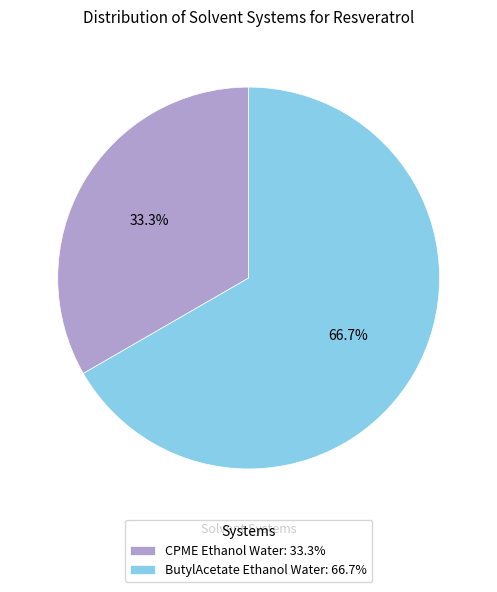

Which slice is the largest?

ButylAcetate Ethanol Water